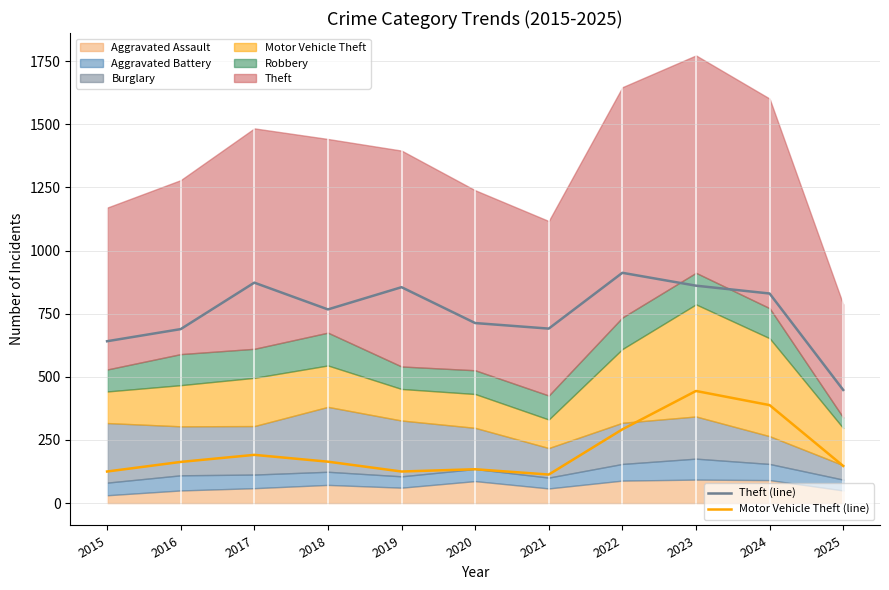

Which series changed the most between 2019 and 2025?

Theft (line)